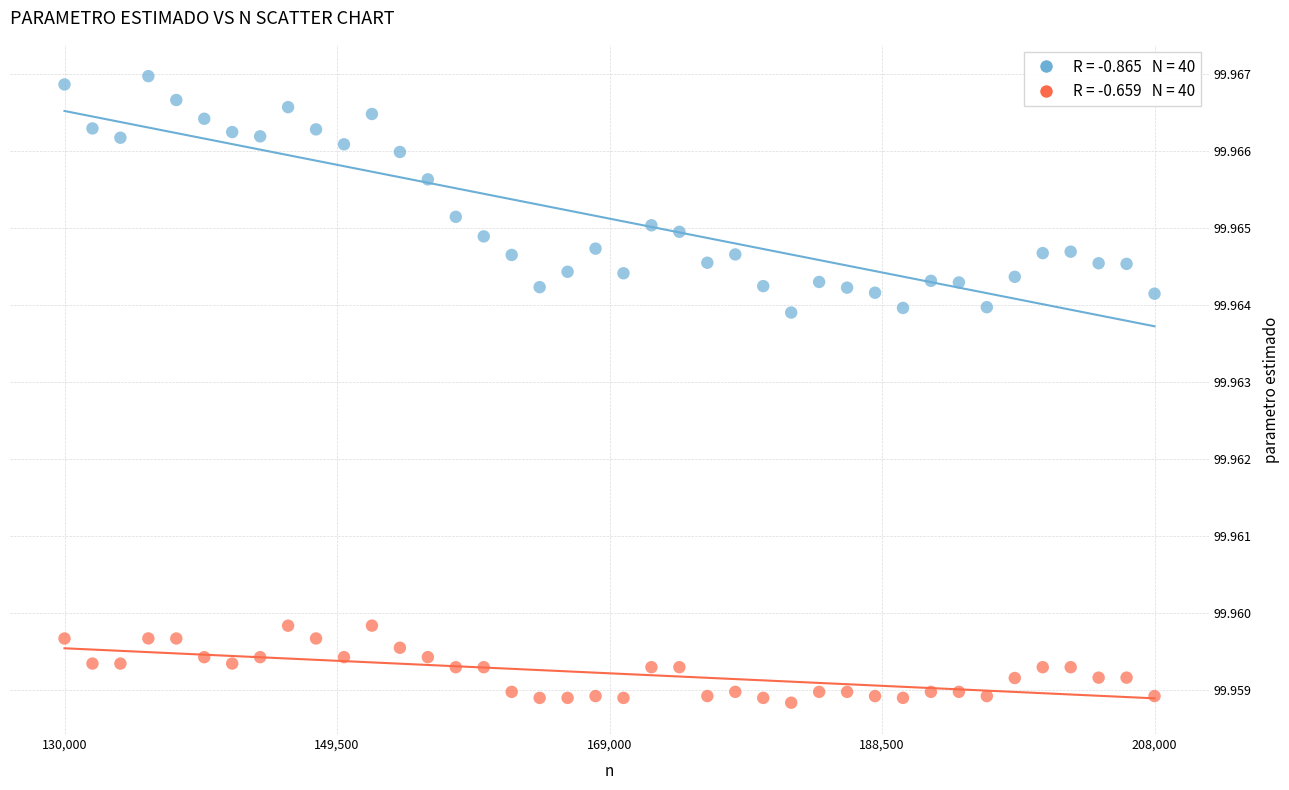

Across all data points, what is the range of X values (max minus min)?

78000.0